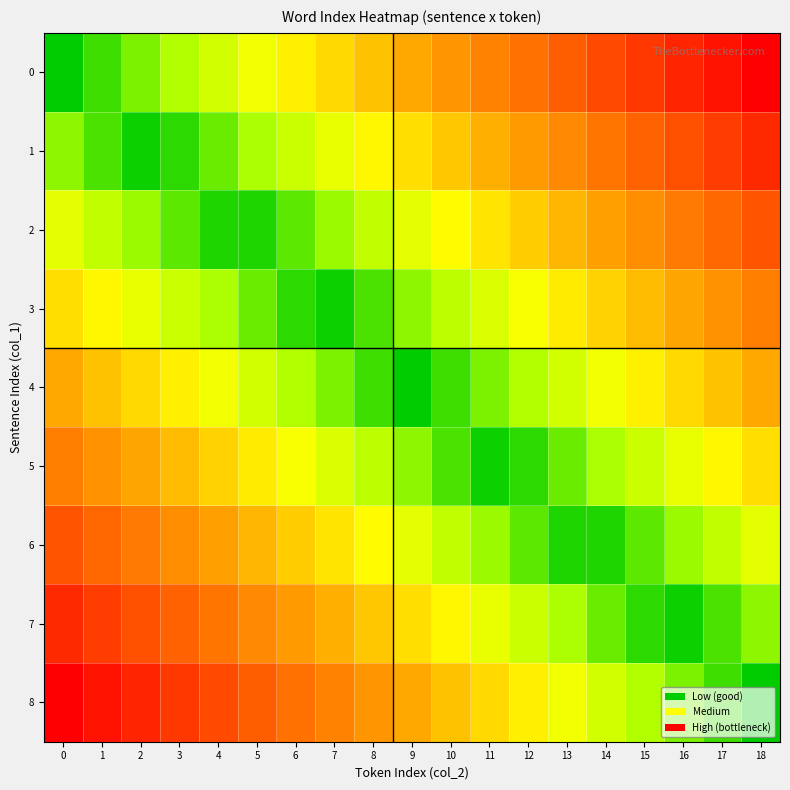

Rank the series at 14 from lowest to highest value.

6, 7, 5, 8, 4, 3, 2, 1, 0